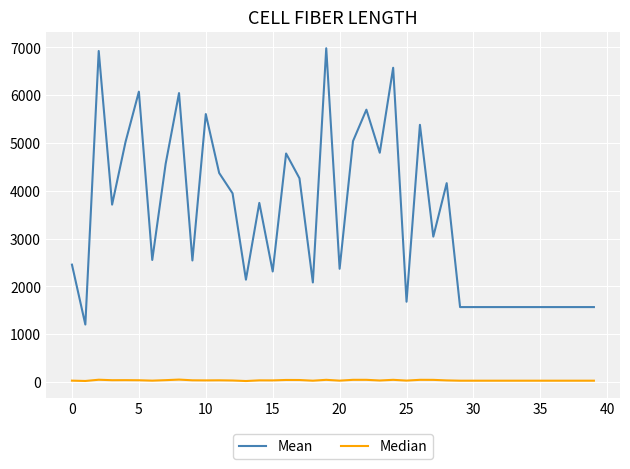

What is the maximum value shown in the chart?

6983